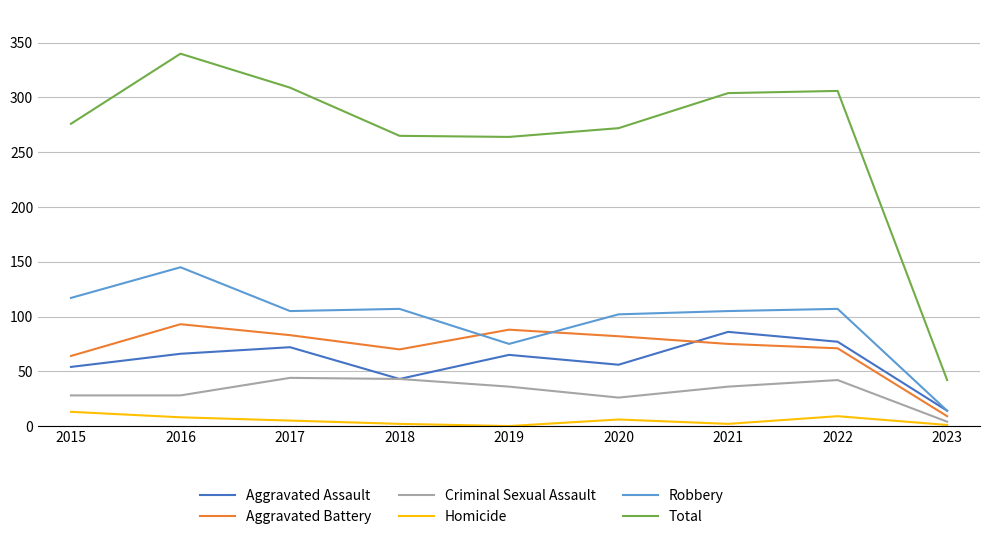

True or false: Homicide and Total intersect in this chart.

False